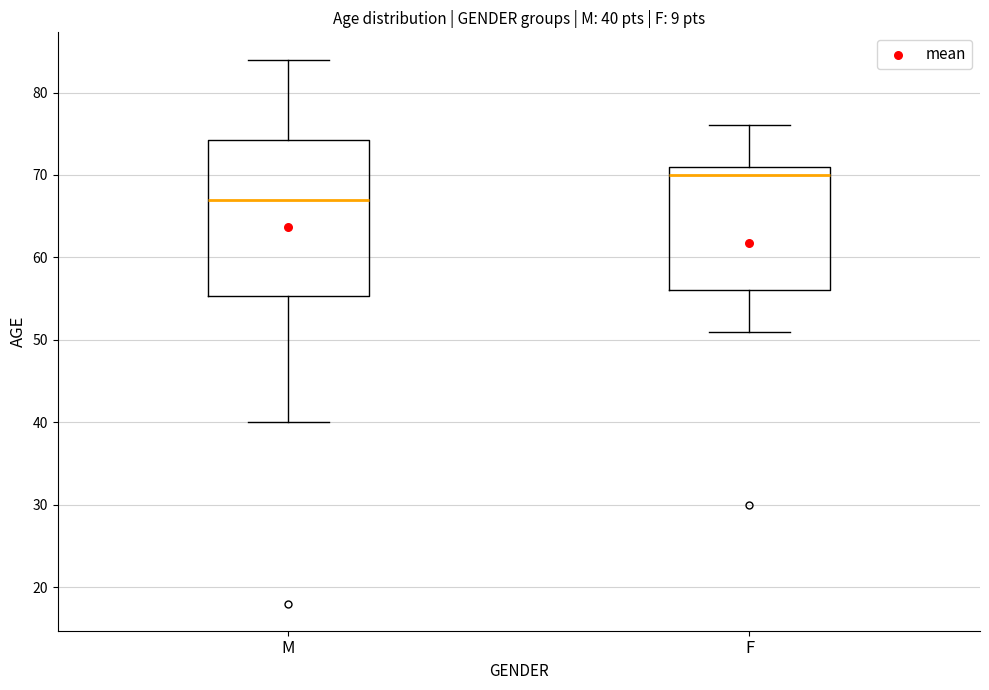

Which box has the highest median line?

F